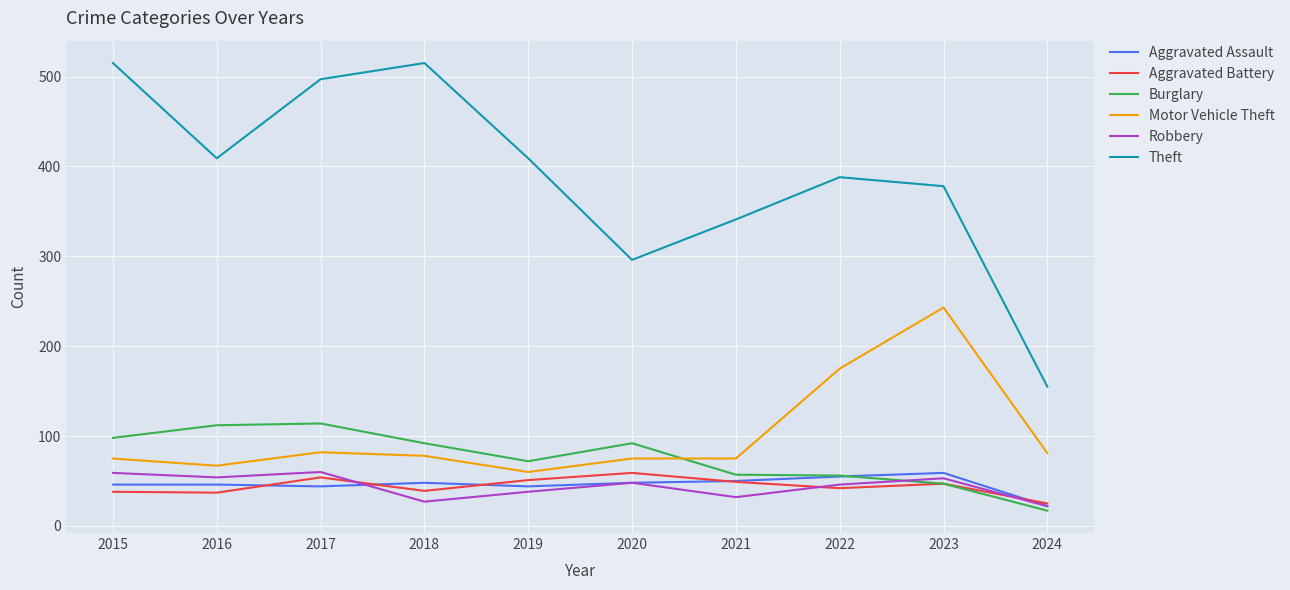

How many interior local peaks does the Theft series have?

2